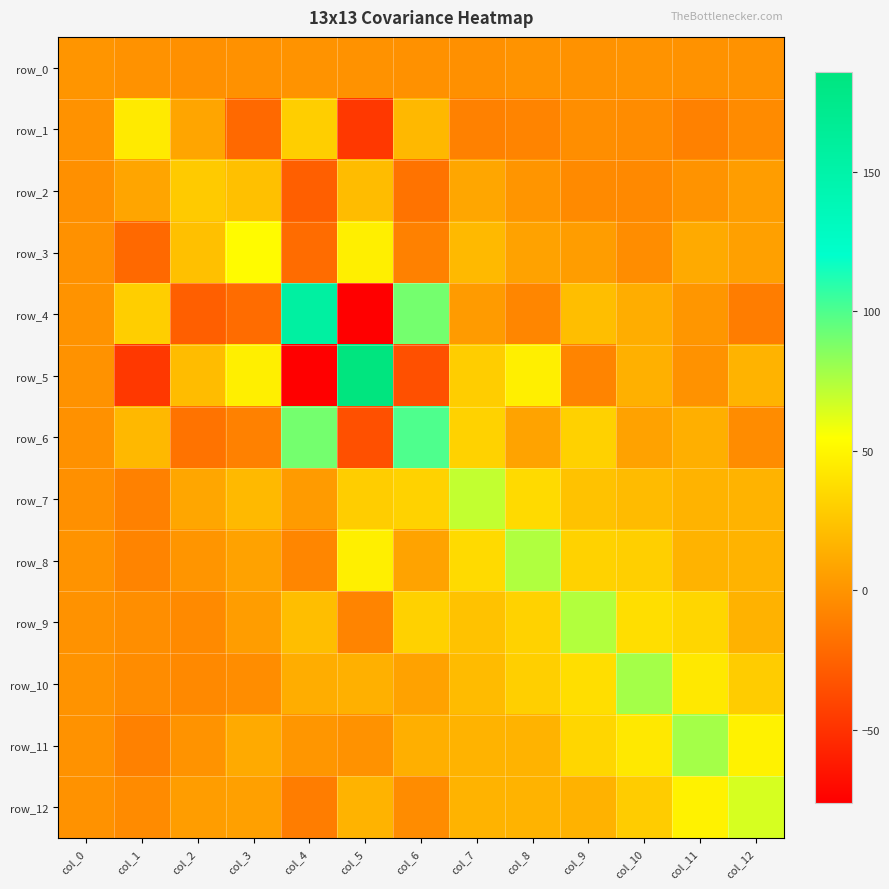

At which label does row_8 reach its minimum?

col_1